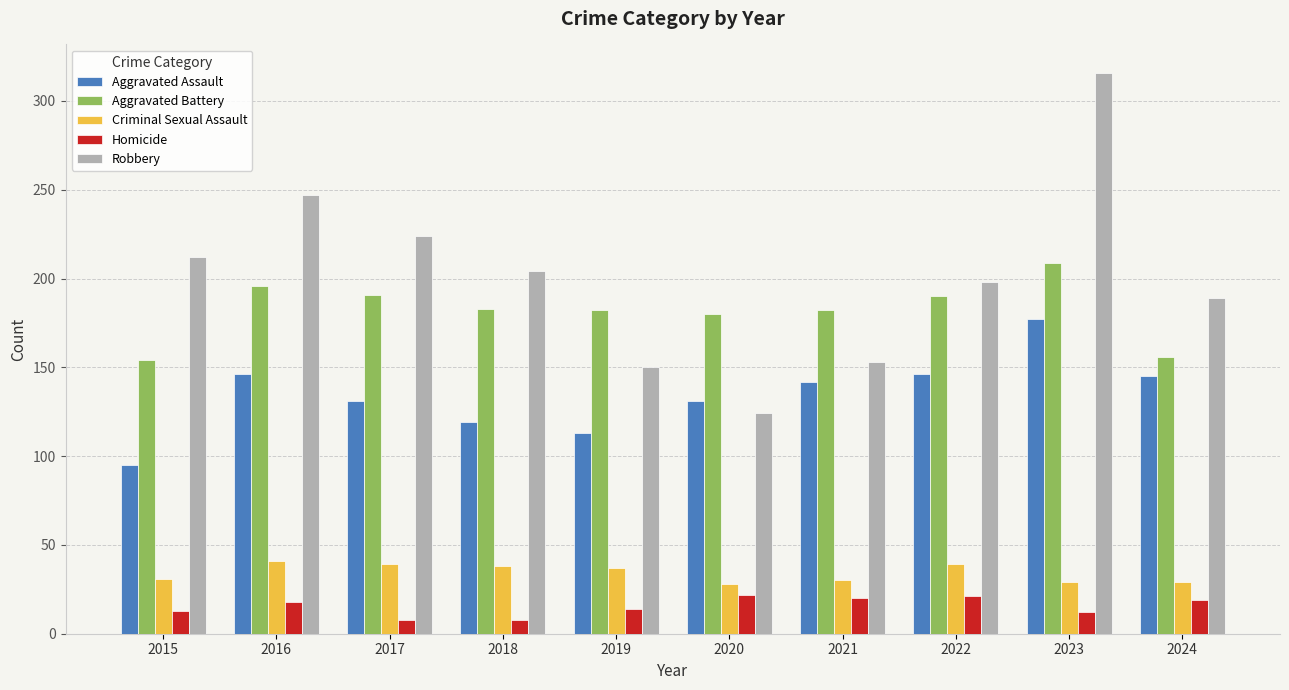

How many bars are there in each group?

5